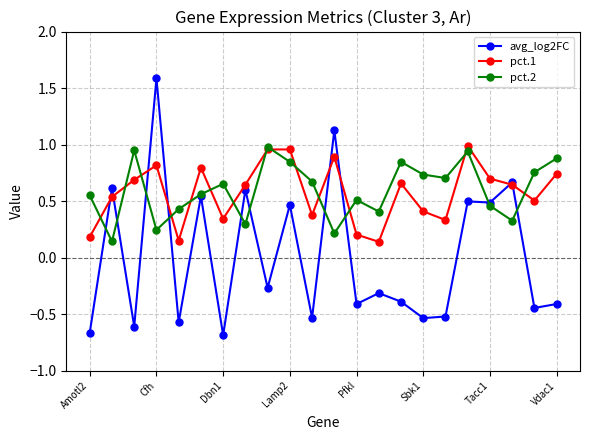

True or false: pct.2 has more than 0 interior local peaks.

True